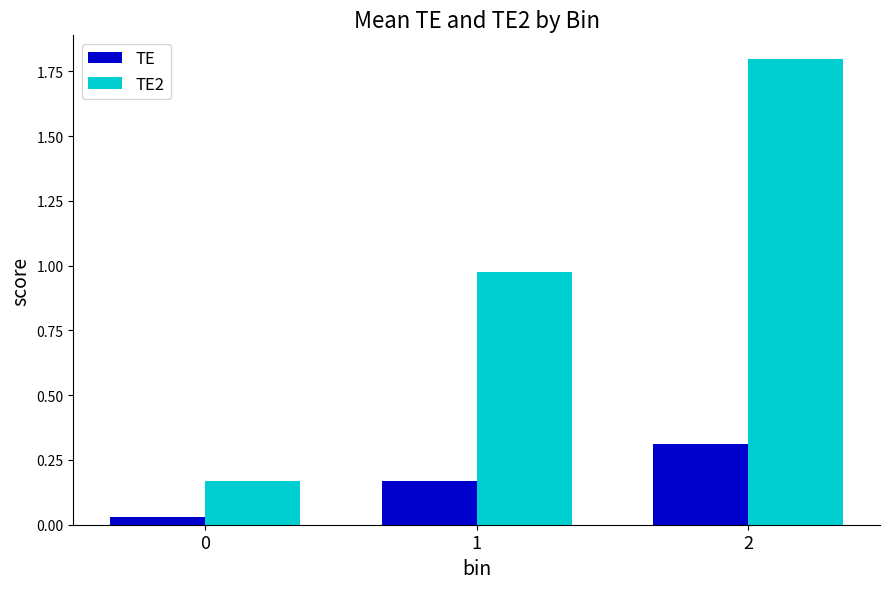

List the series in order of their peak value, highest first.

TE2, TE